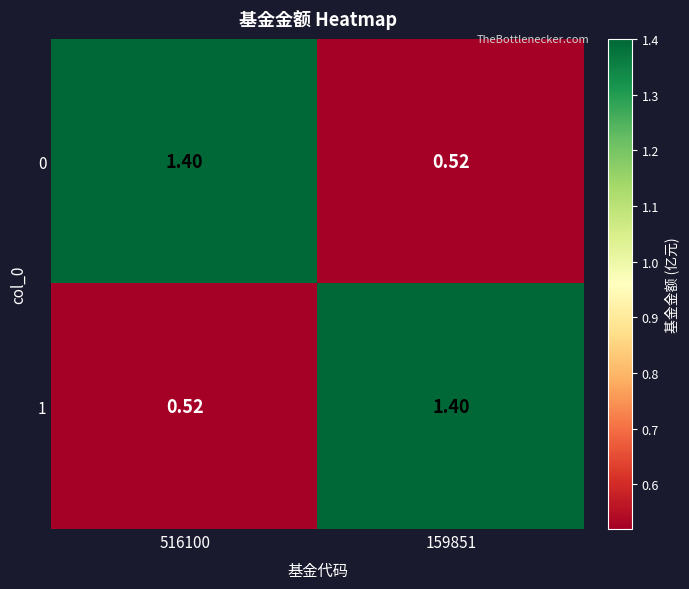

What is the spread (max minus min) of values at 516100?

0.9